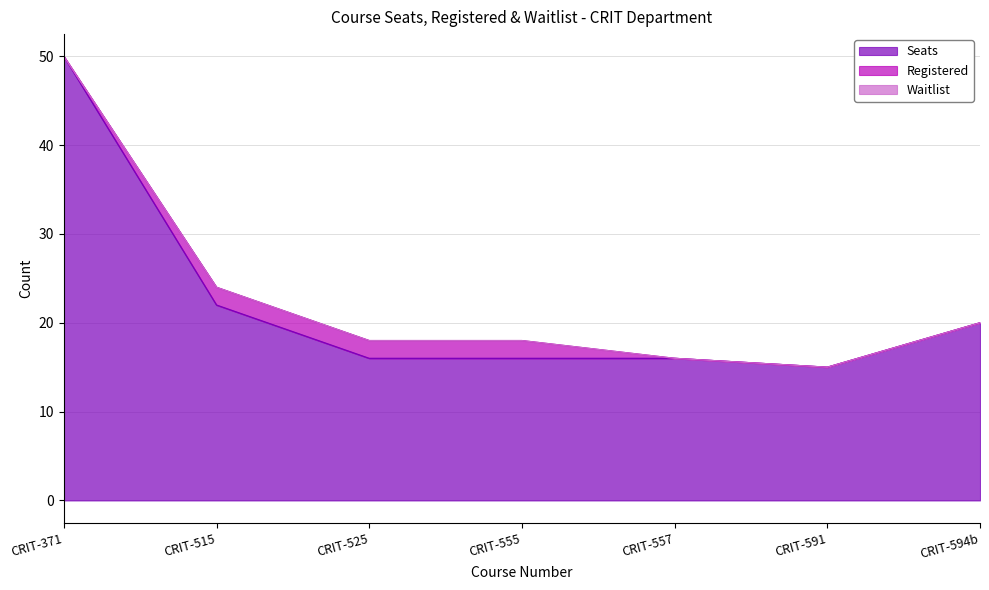

What is the value of the Seats point at the 5th from the left?

16